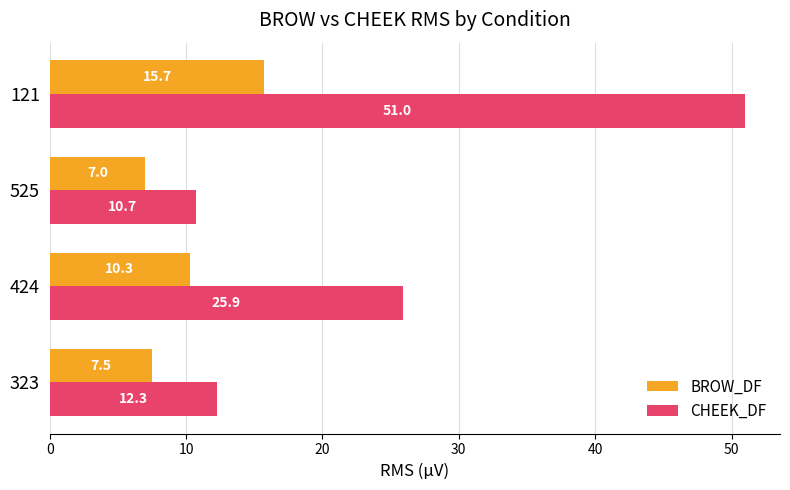

The BROW_DF series shows 7.0 at 525. True or false?

True